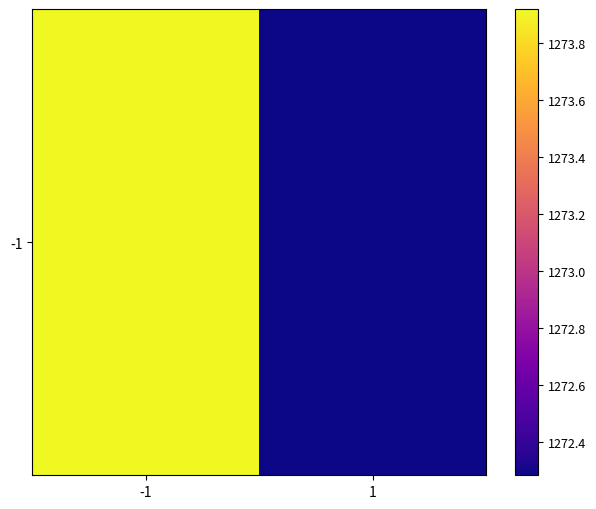

Rank the categories by value from lowest to highest.

1, -1